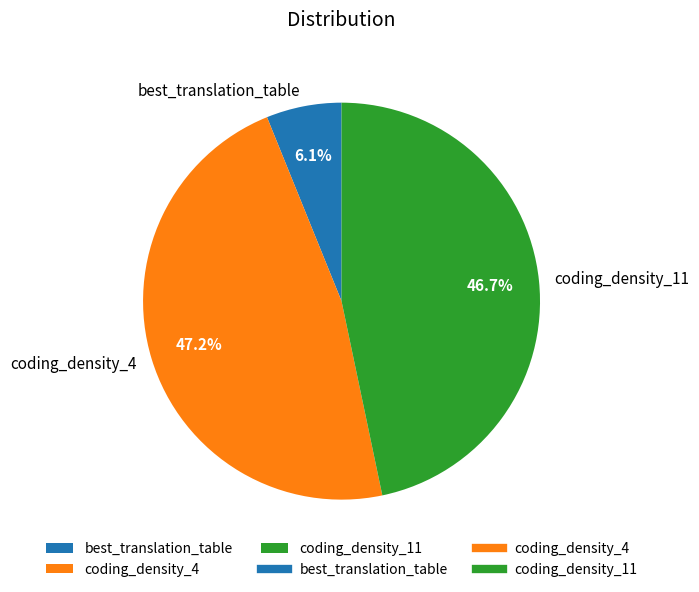

The best_translation_table slice represents 13% of the pie. True or false?

False